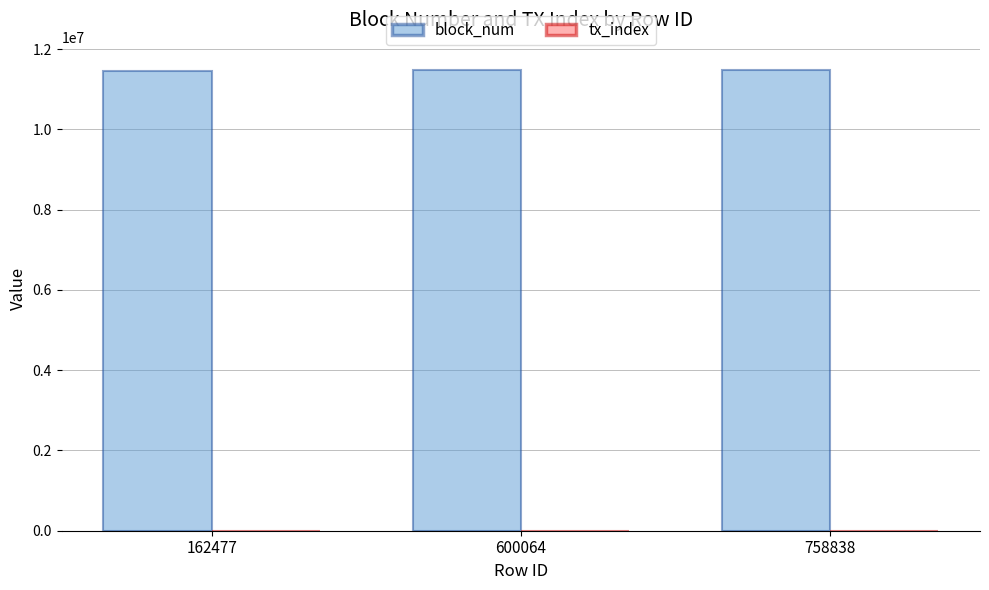

What is the total value across all series at 600064?

11473652